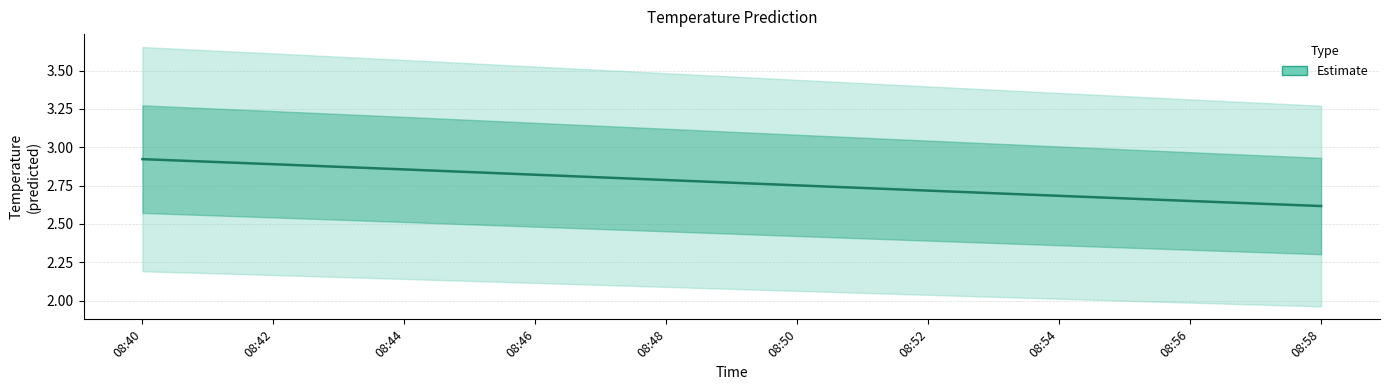

Reading left to right, what are all the values shown in this chart?

2.9	2.9	2.9	2.8	2.8	2.8	2.7	2.7	2.6	2.6